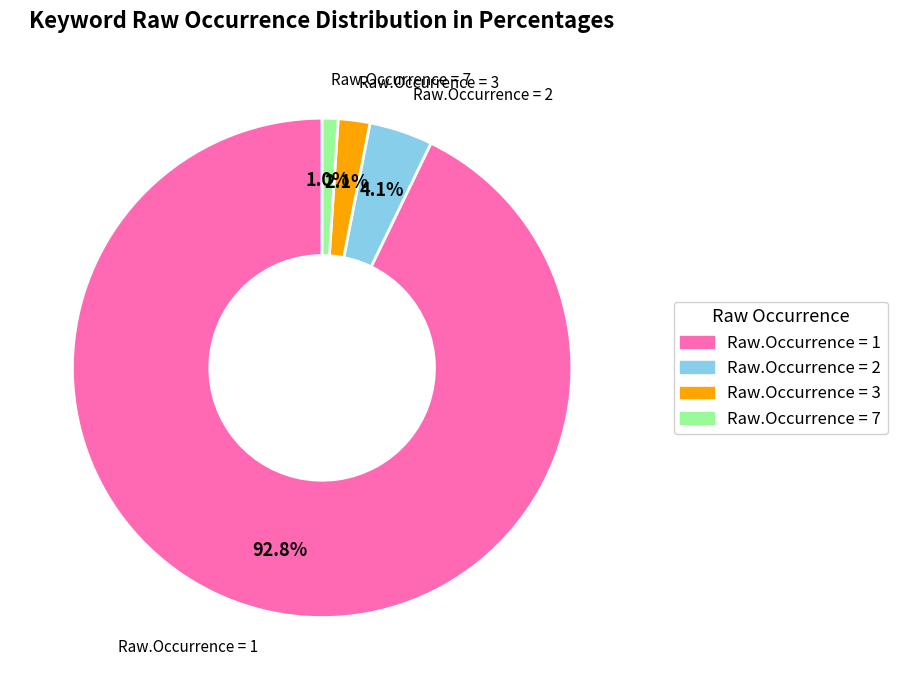

How many segments does this pie chart have?

4